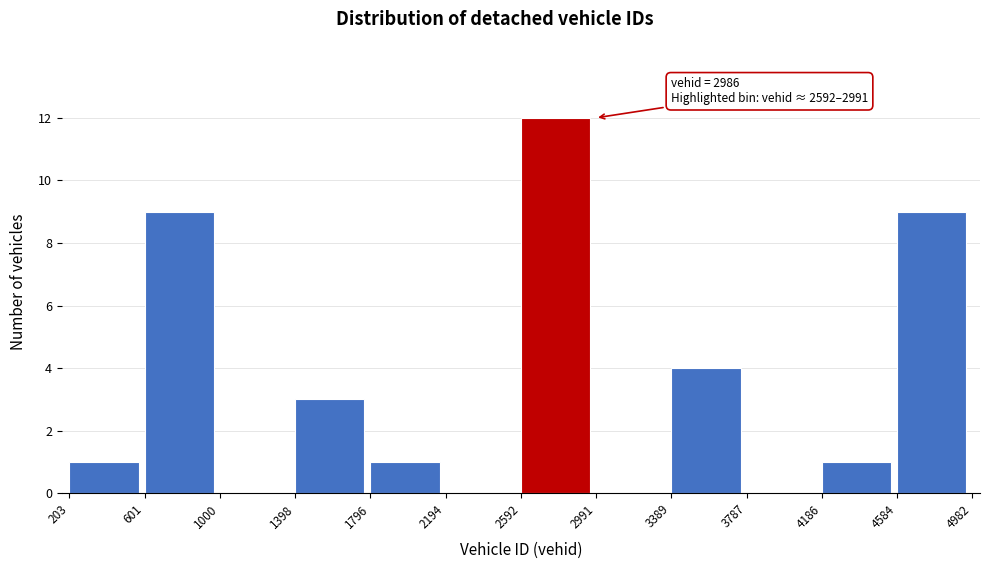

Which range on the x-axis has the tallest bar?

2592 to 2991